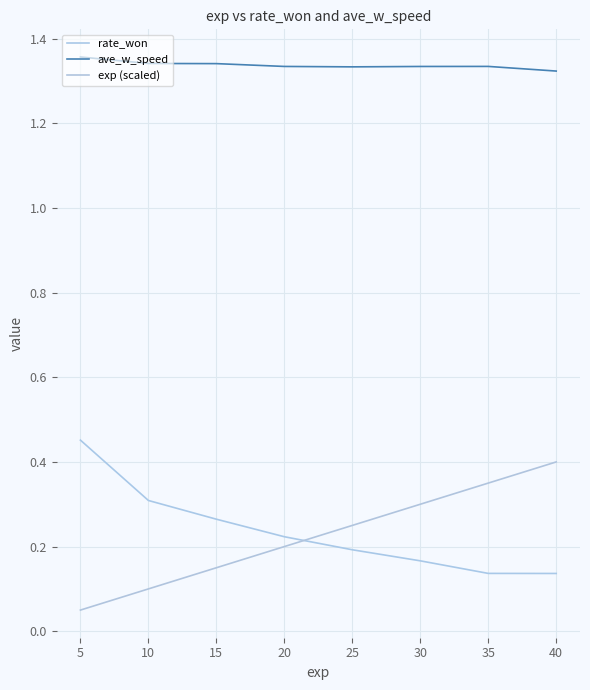

What is the difference between the maximum and minimum values in the exp (scaled) series?

0.4